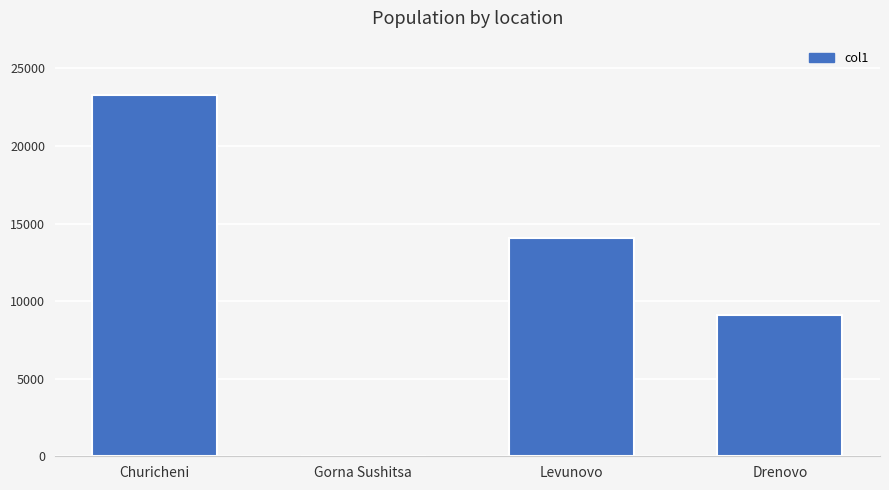

True or false: the data shows 14056.0 at Levunovo.

True